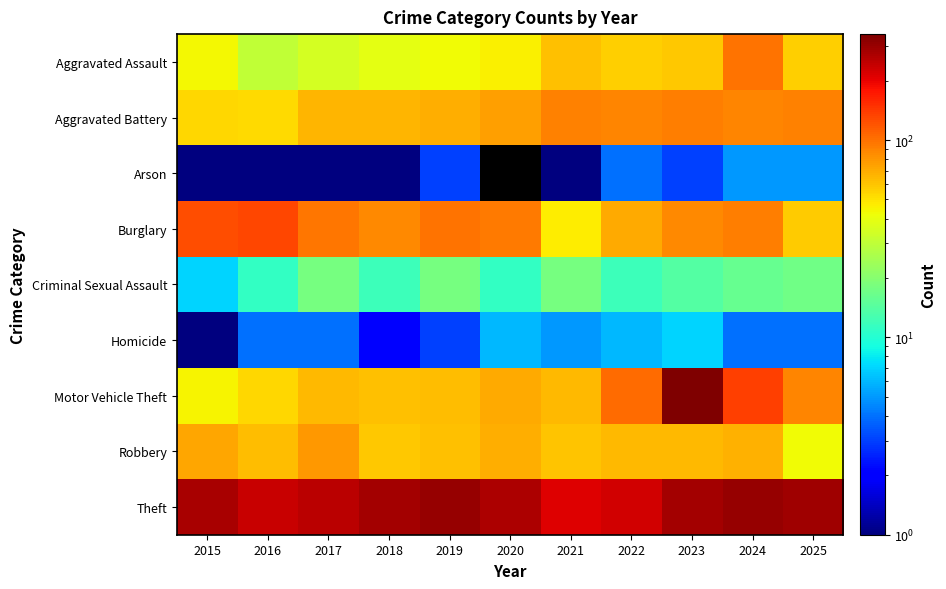

Between 2021 and 2018, which is larger?

2021